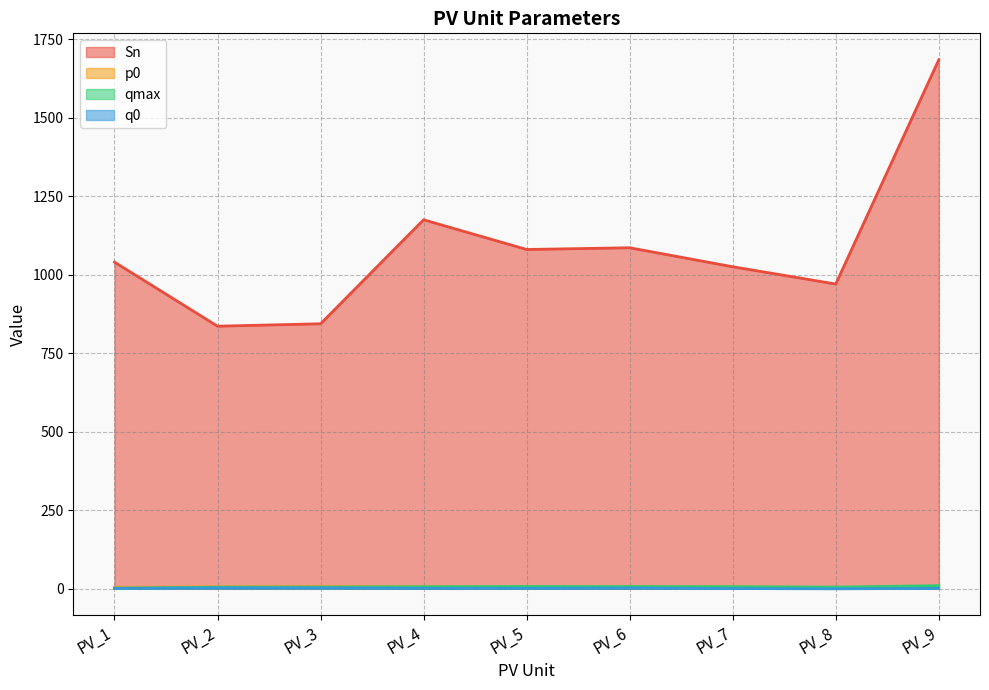

How many series are shown in this chart?

4